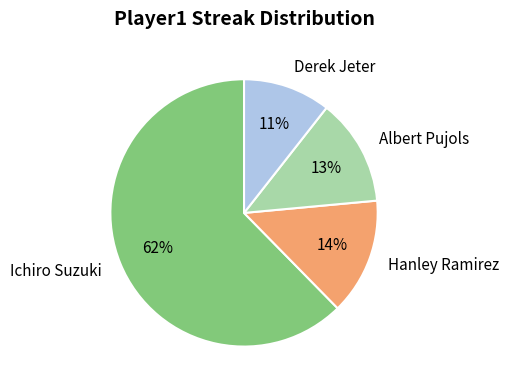

Which slice is the largest?

Ichiro Suzuki